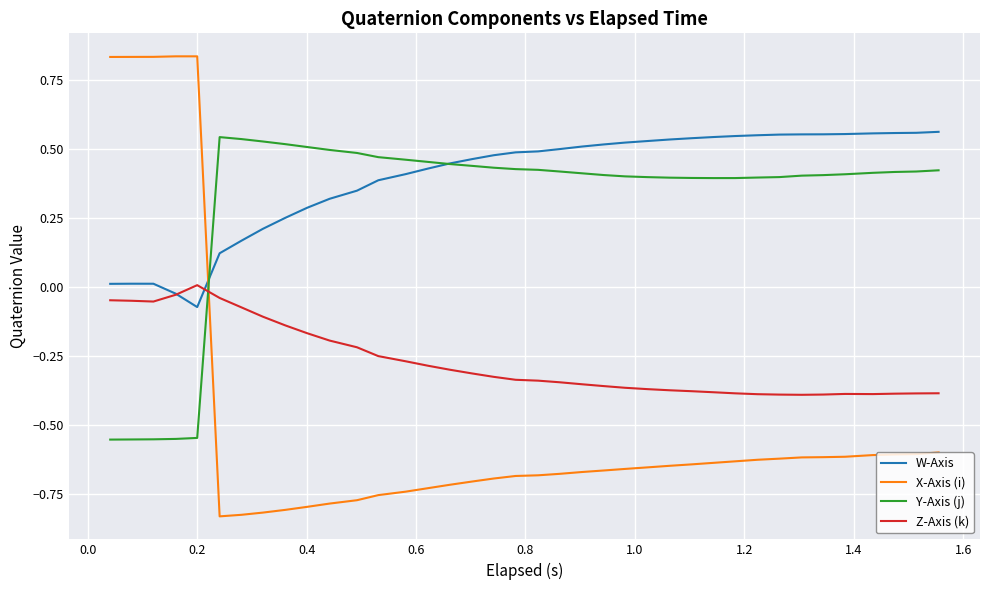

How many intersections are there between X-Axis (i) and Y-Axis (j)?

1